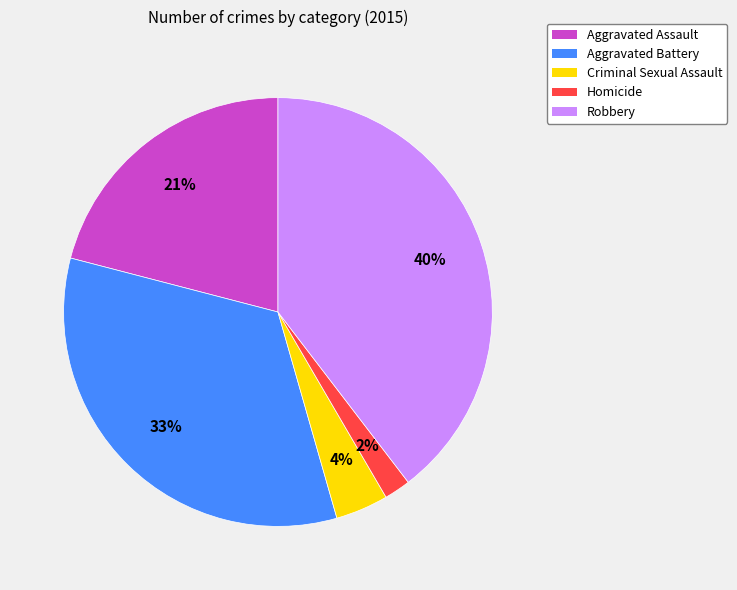

Is it true that Aggravated Battery is 48% of the pie?

False